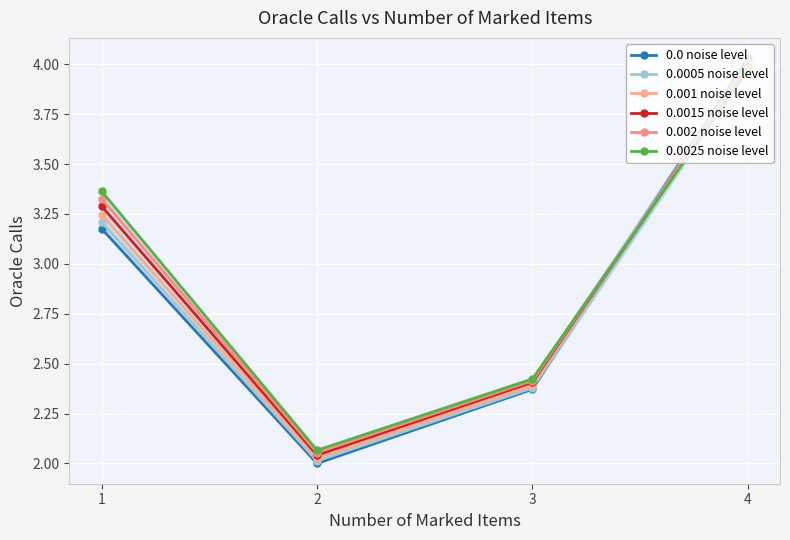

Which has a higher value, 2 or 3?

3